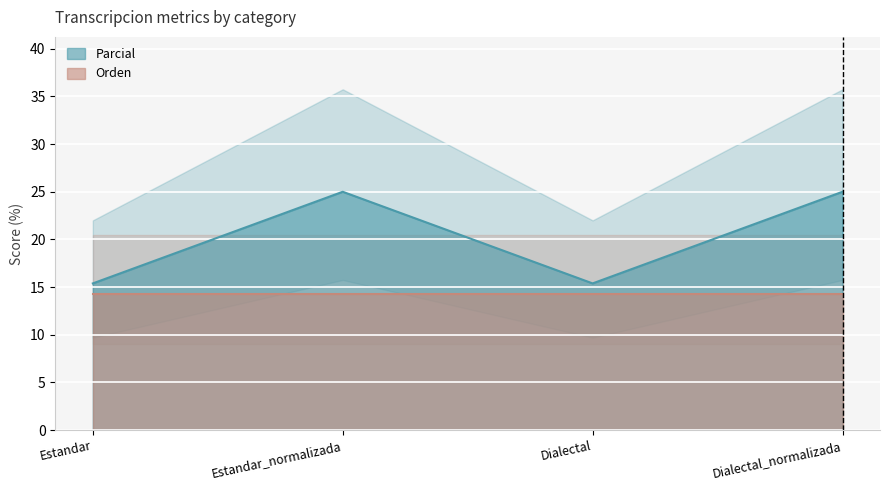

How many lines are shown in the chart?

1